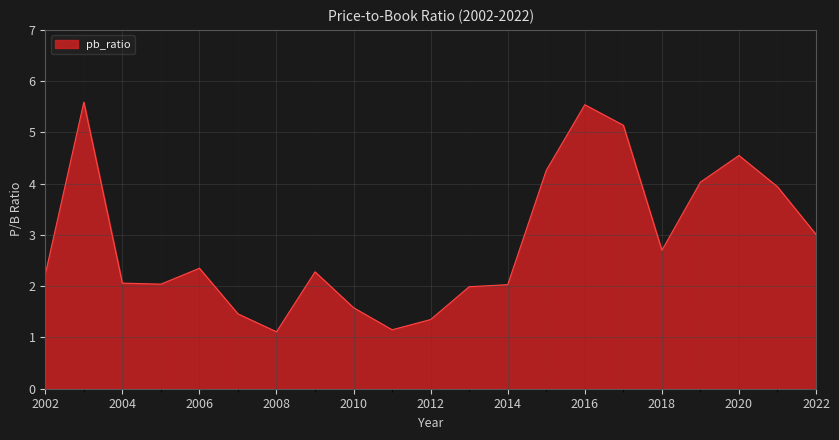

What is the difference between the maximum and minimum values?

4.5